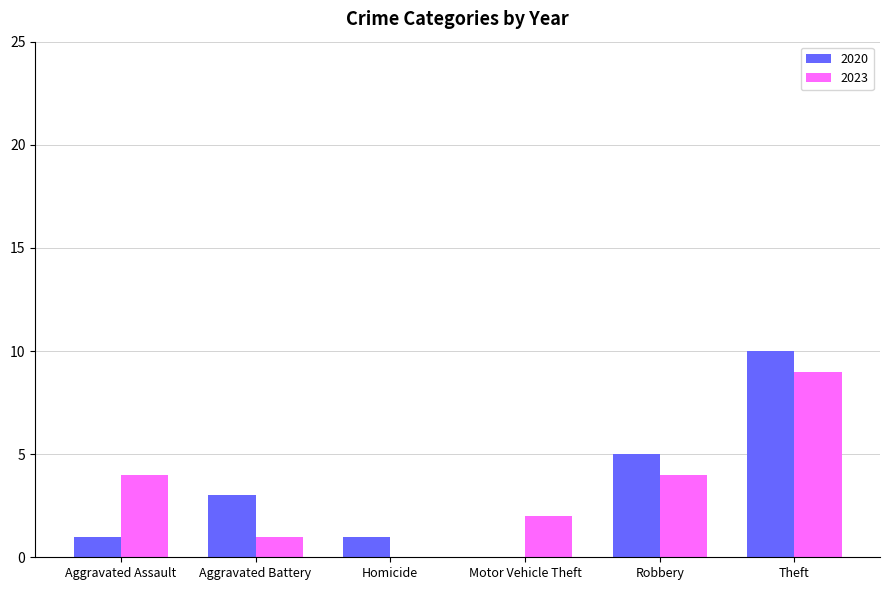

What is the sum of all 2023 values?

20